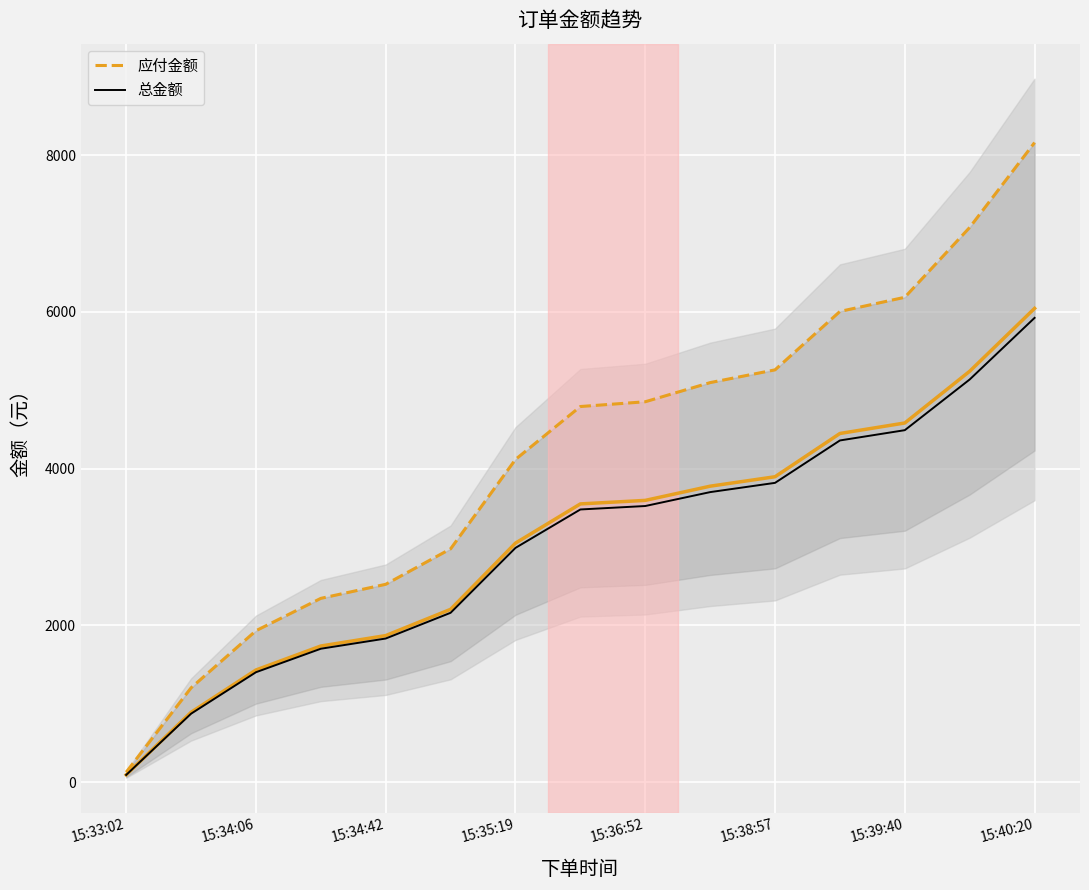

Which category has the lowest value in the 总金额 series?

15:33:02